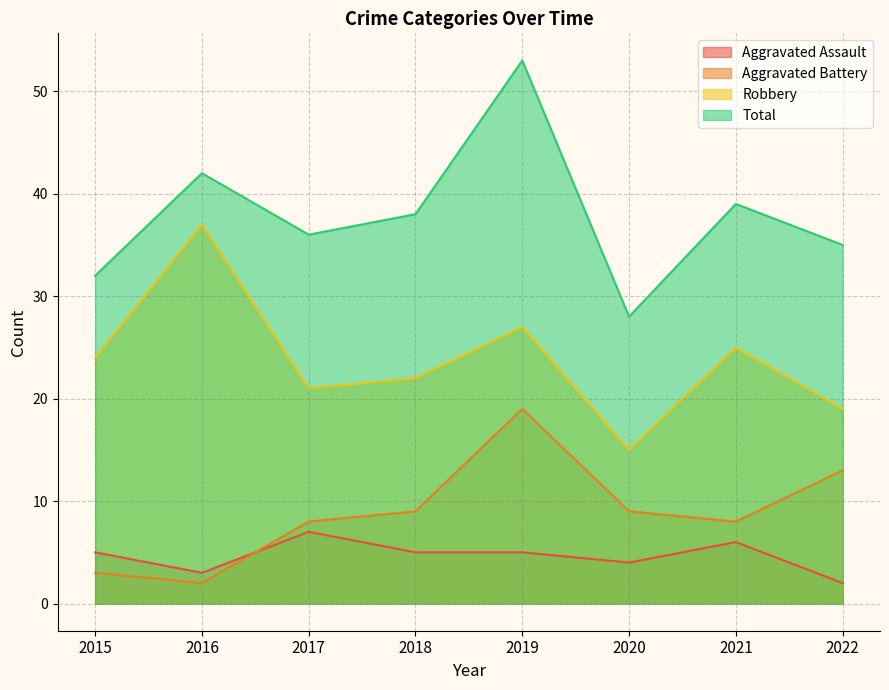

What is the minimum value for Total?

28